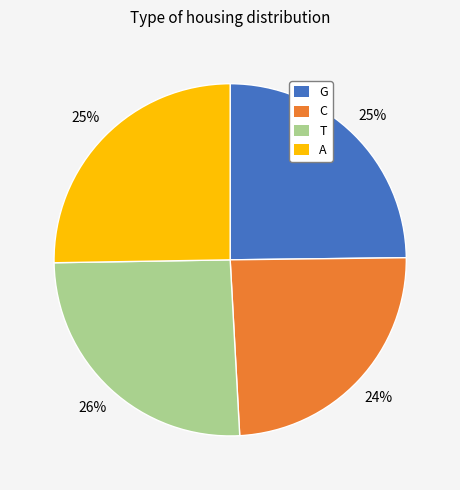

How many slices are in this pie chart?

4